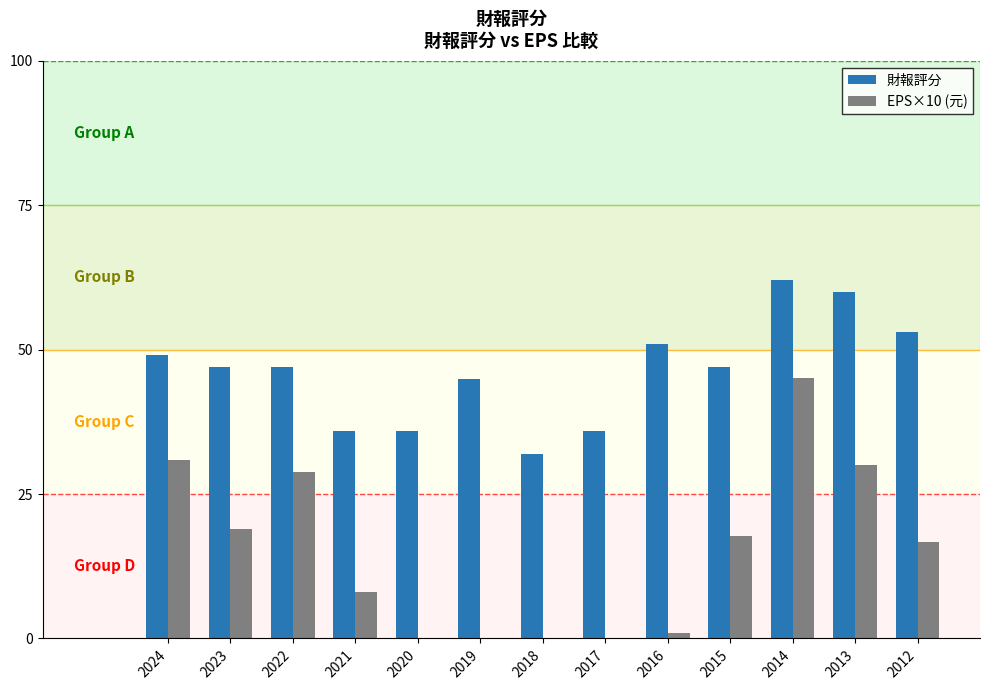

What is the sum of all 財報評分 values?

601.0